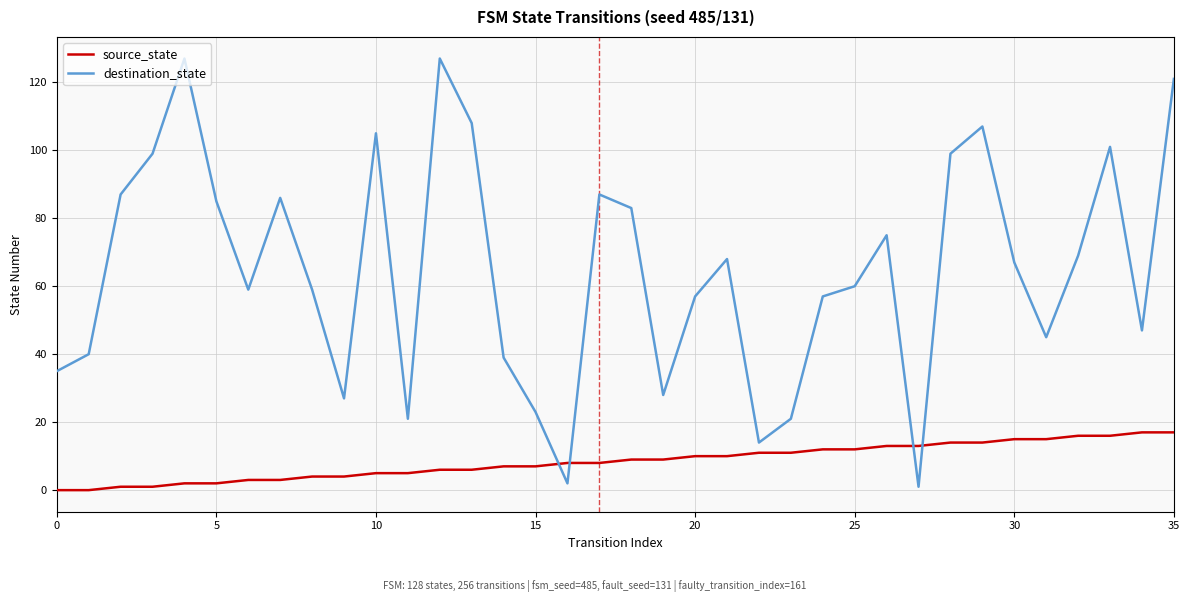

How many intersections are there between destination_state and source_state?

4